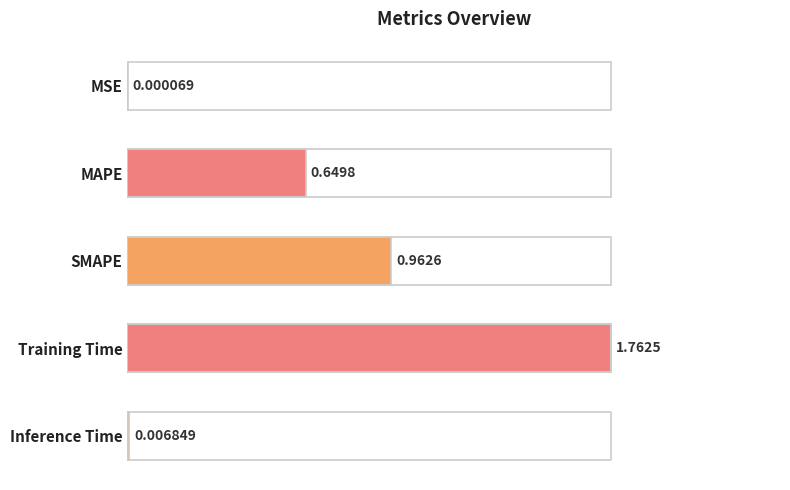

What is the sum of the values at Inference Time and SMAPE?

0.6